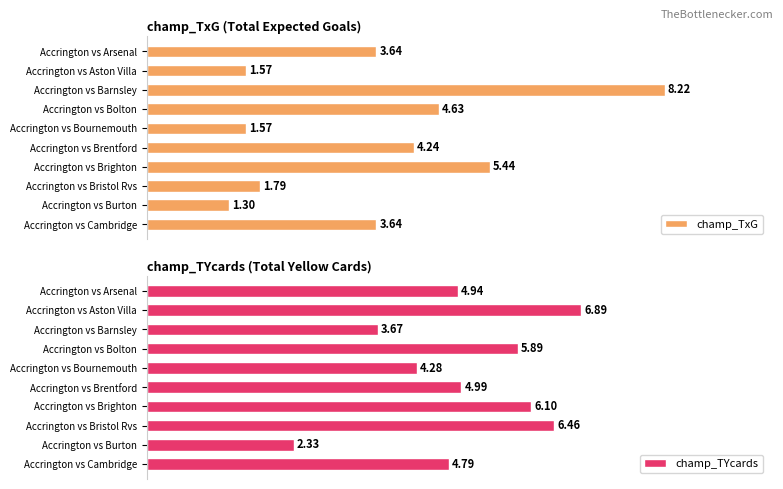

At which label is champ_TxG closest to 4?

Accrington vs Brentford